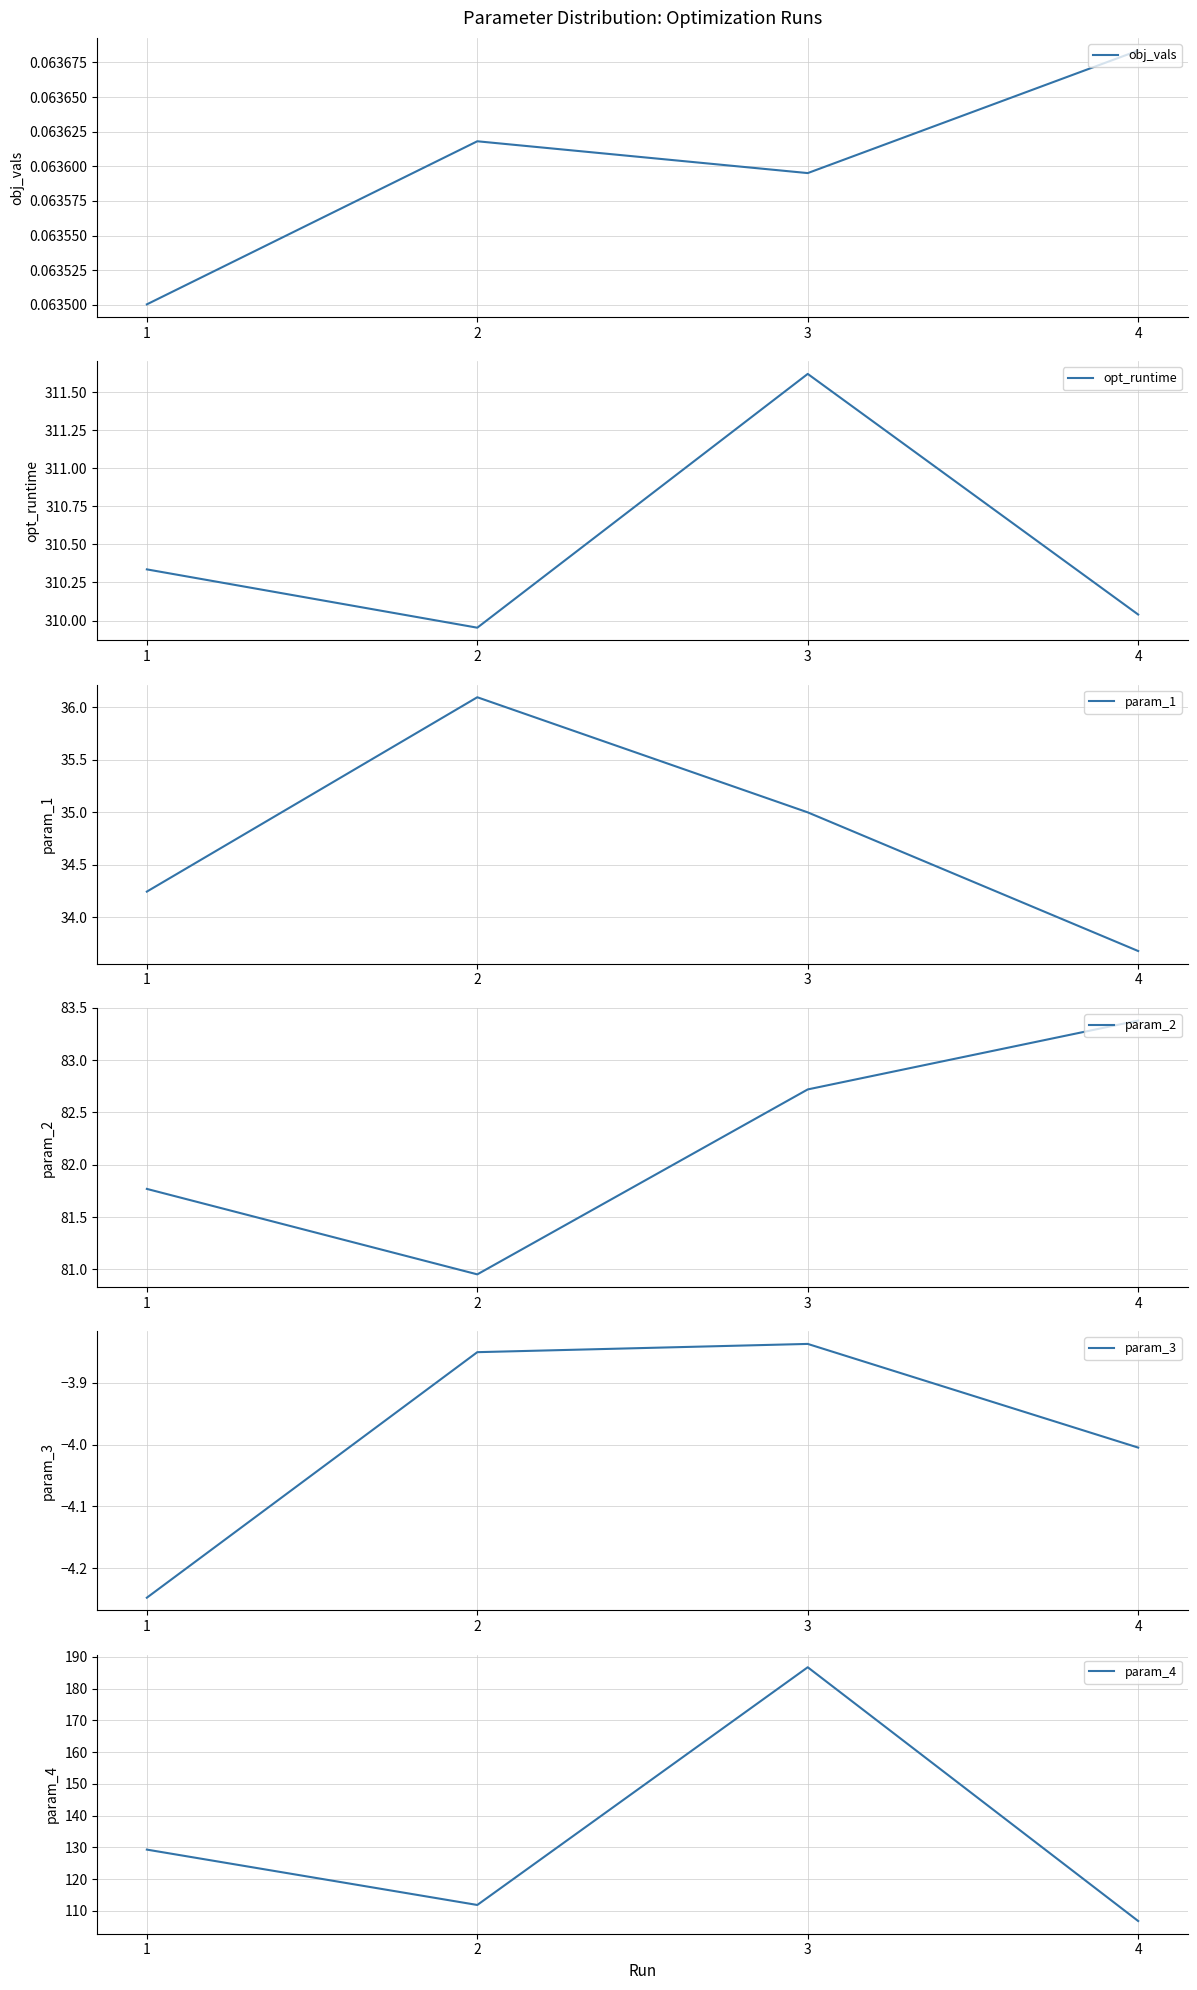

True or false: opt_runtime and param_2 intersect in this chart.

False